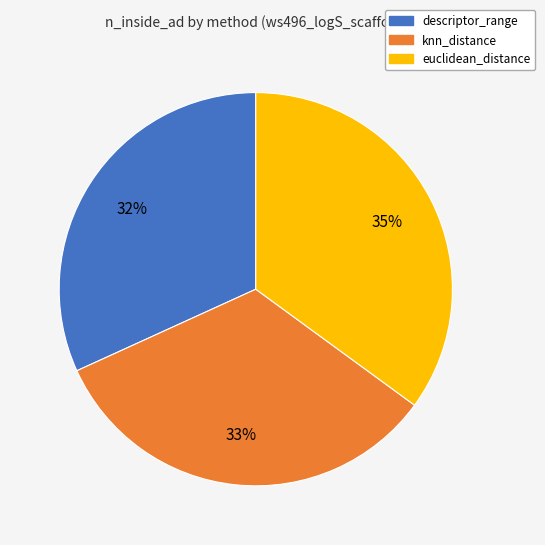

Does any single category account for the majority?

No